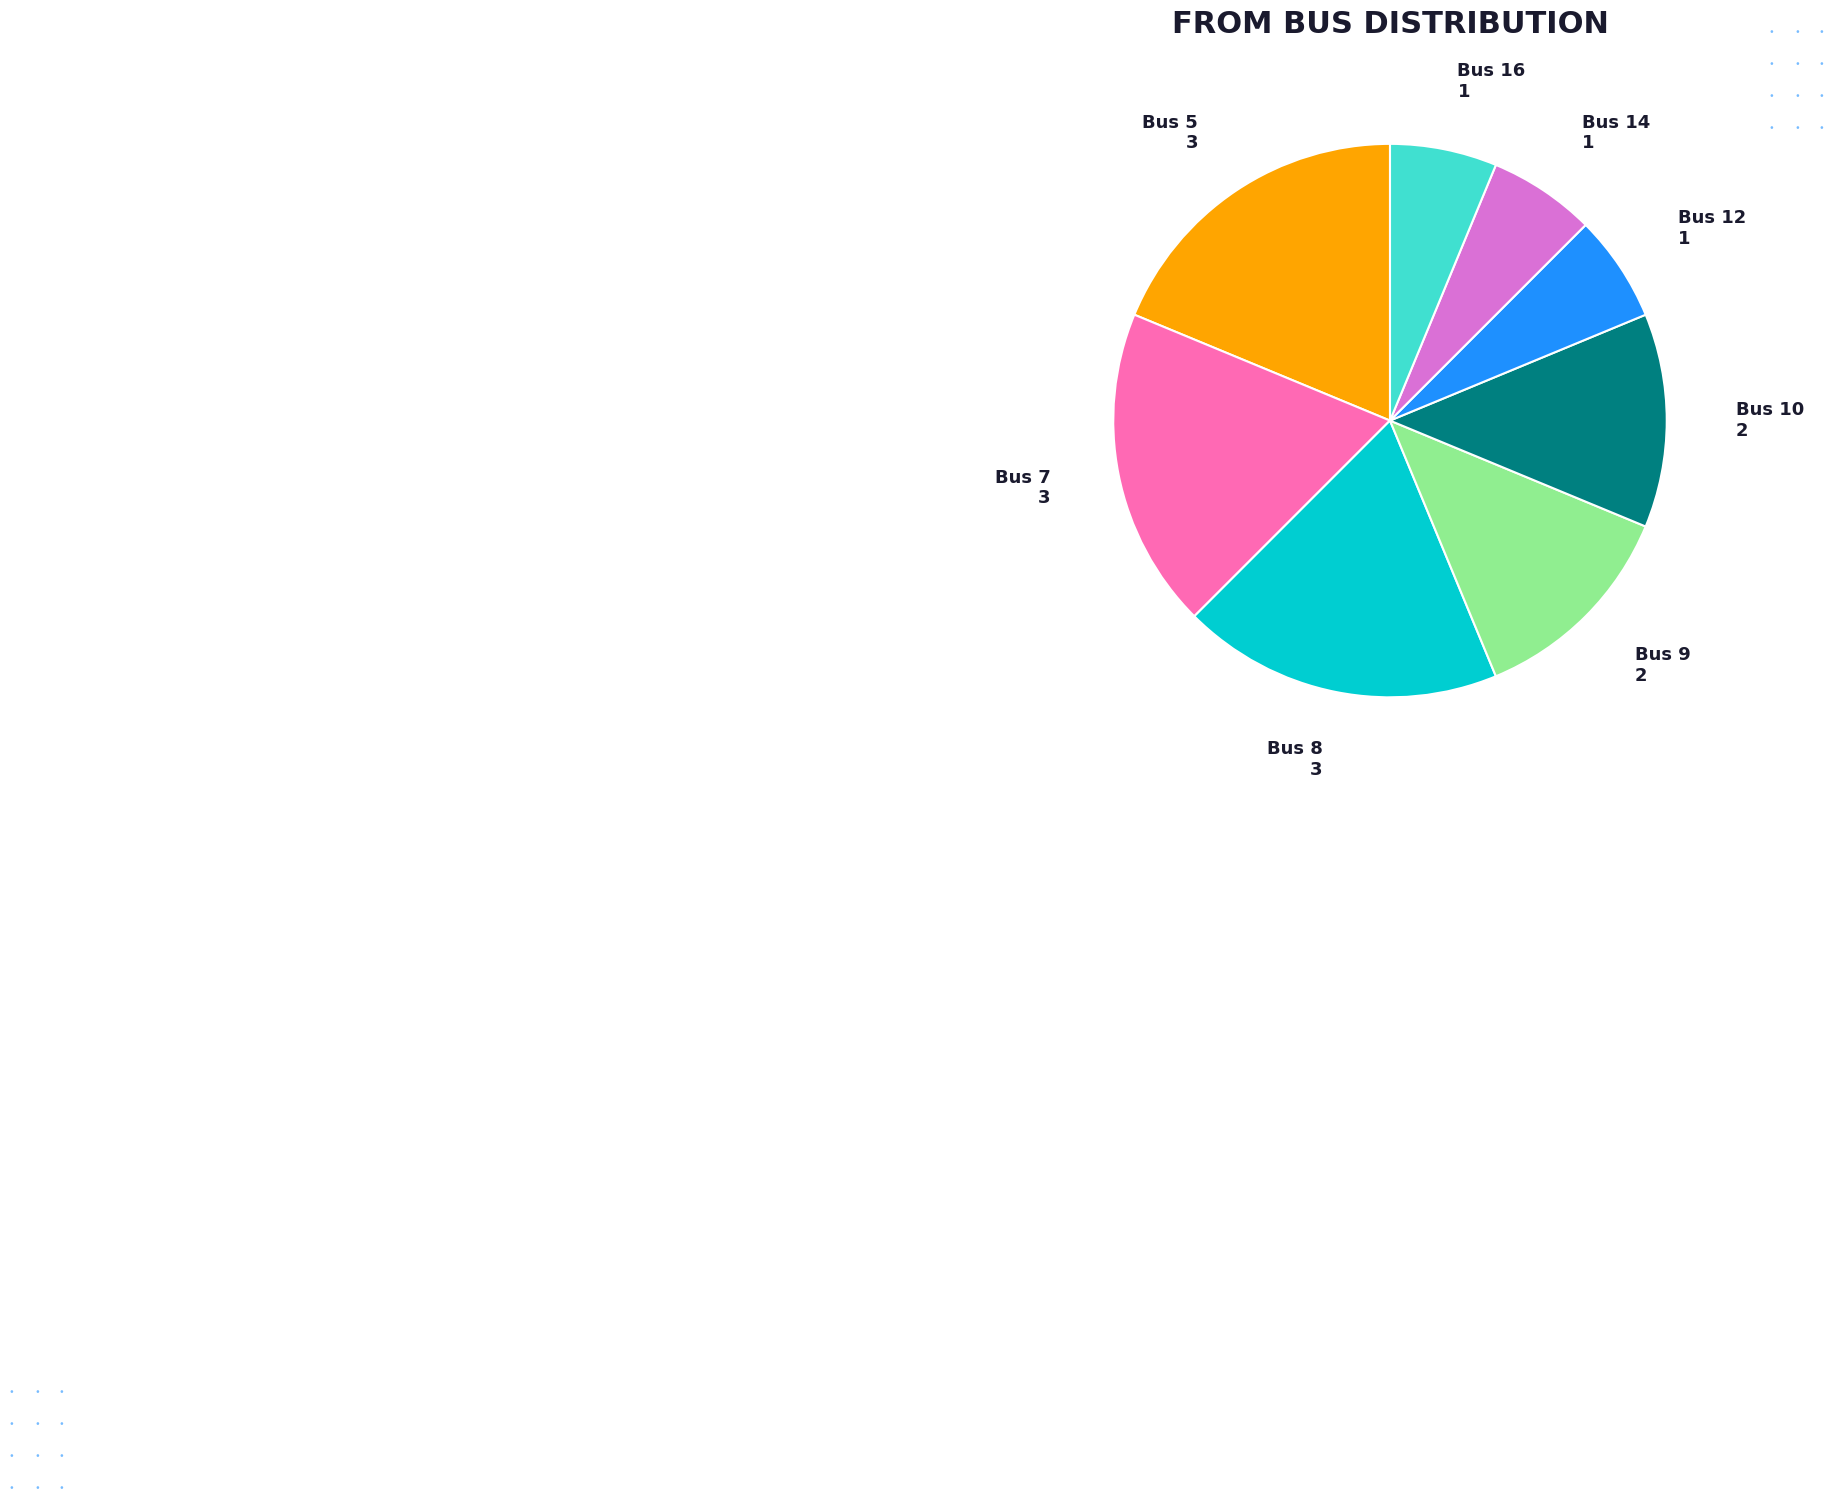

True or false: Bus 10 accounts for 8% of the total.

False